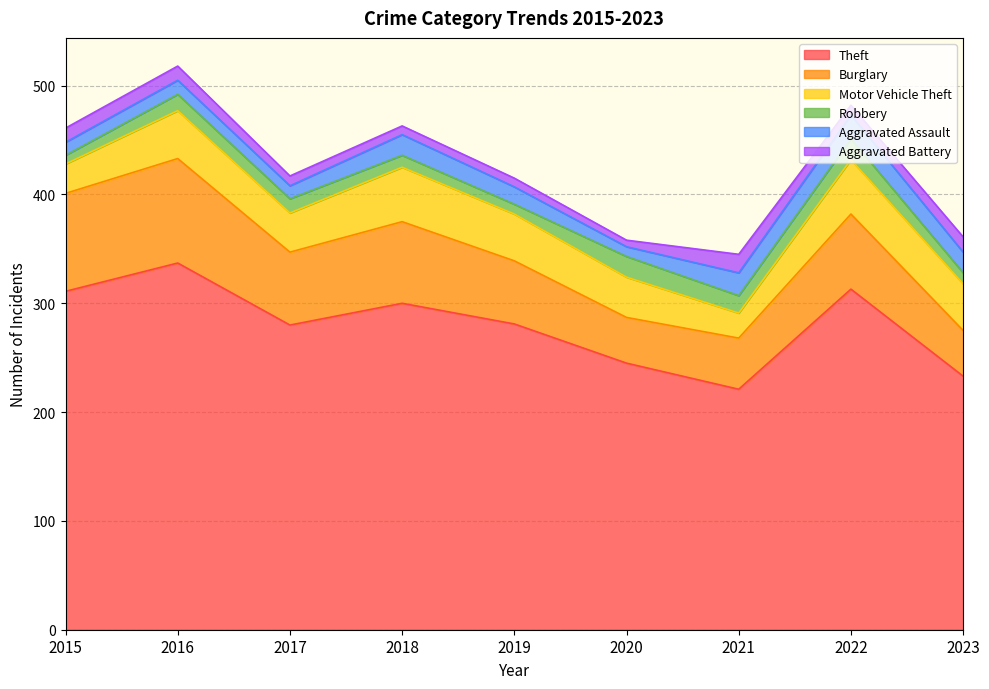

Between 2022 and 2017, which is larger?

2022